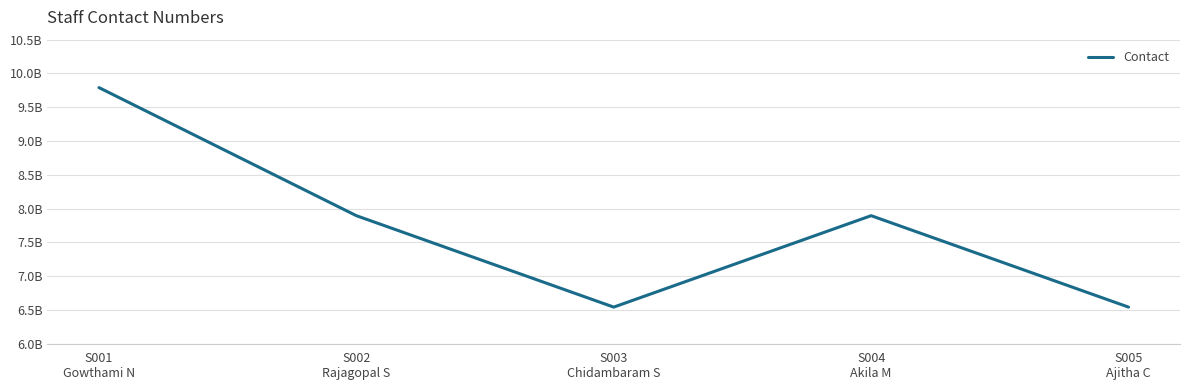

What is the label of the 1st point from the left?

S001
Gowthami N